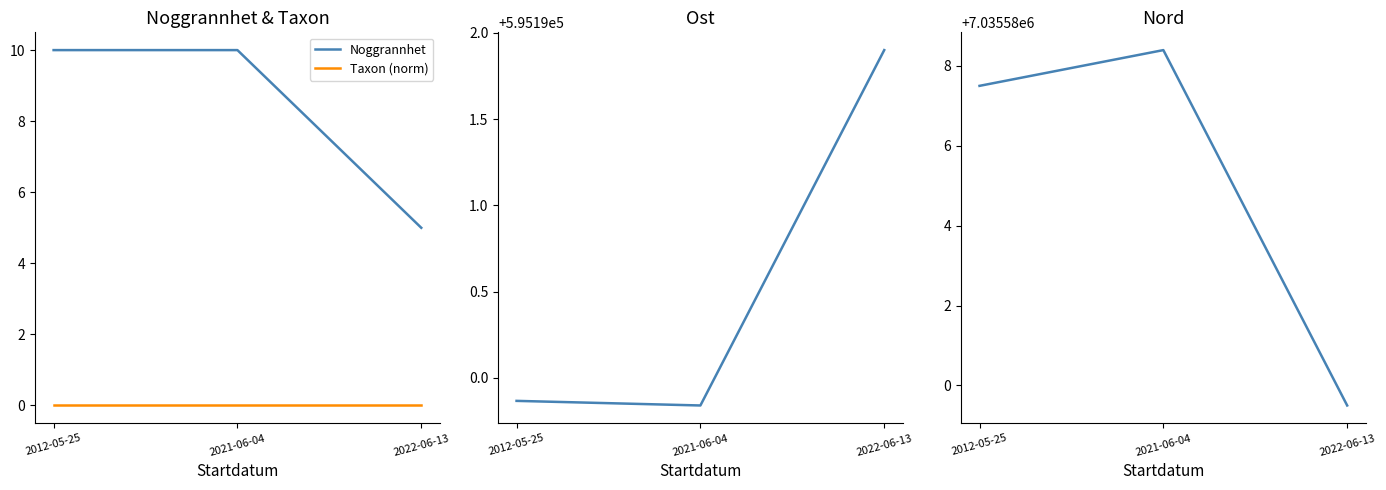

What is the sum of all Ost values?

1785571.6